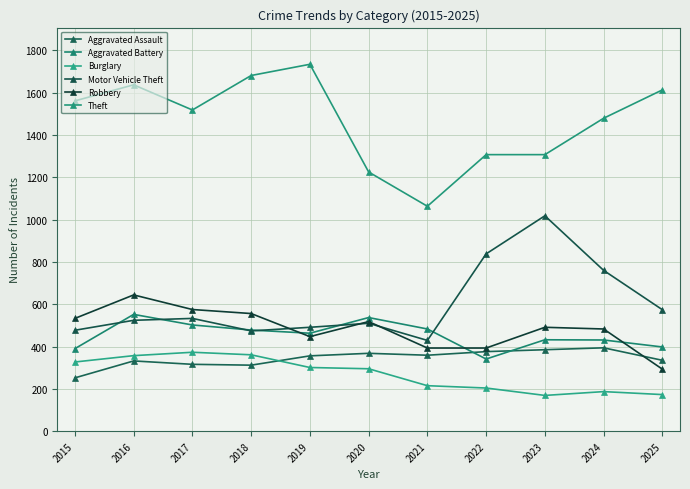

The Aggravated Battery series shows 552 at 2016. True or false?

True